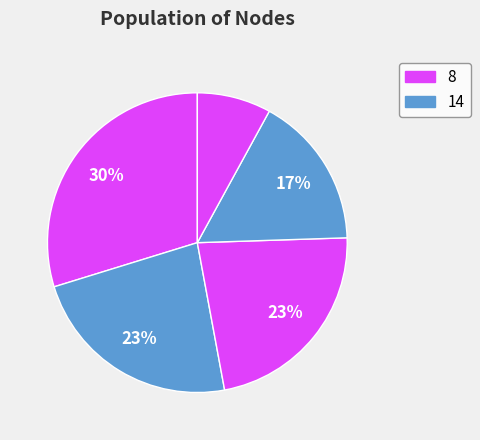

Is there a majority slice in this chart?

No